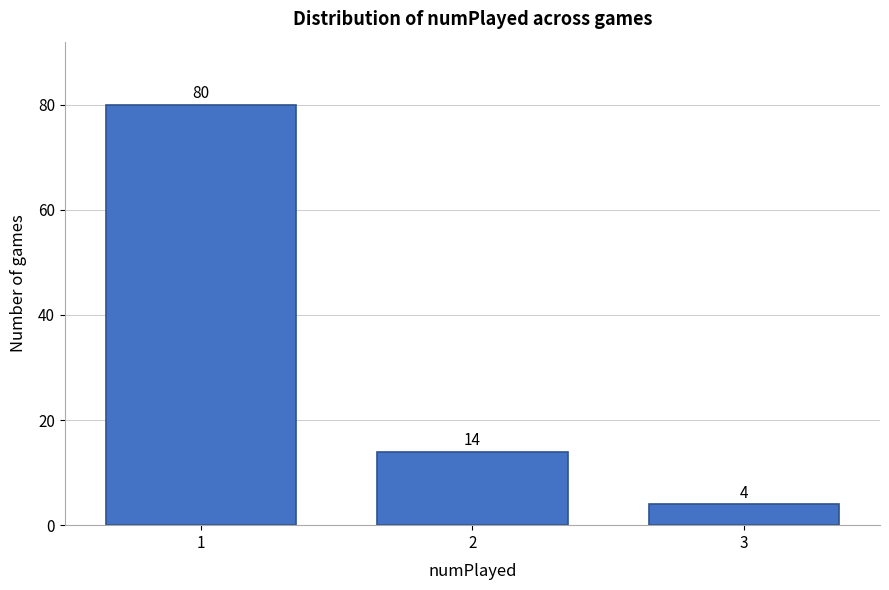

Reading right to left, extract all data points from this chart.

3=4	2=14	1=80